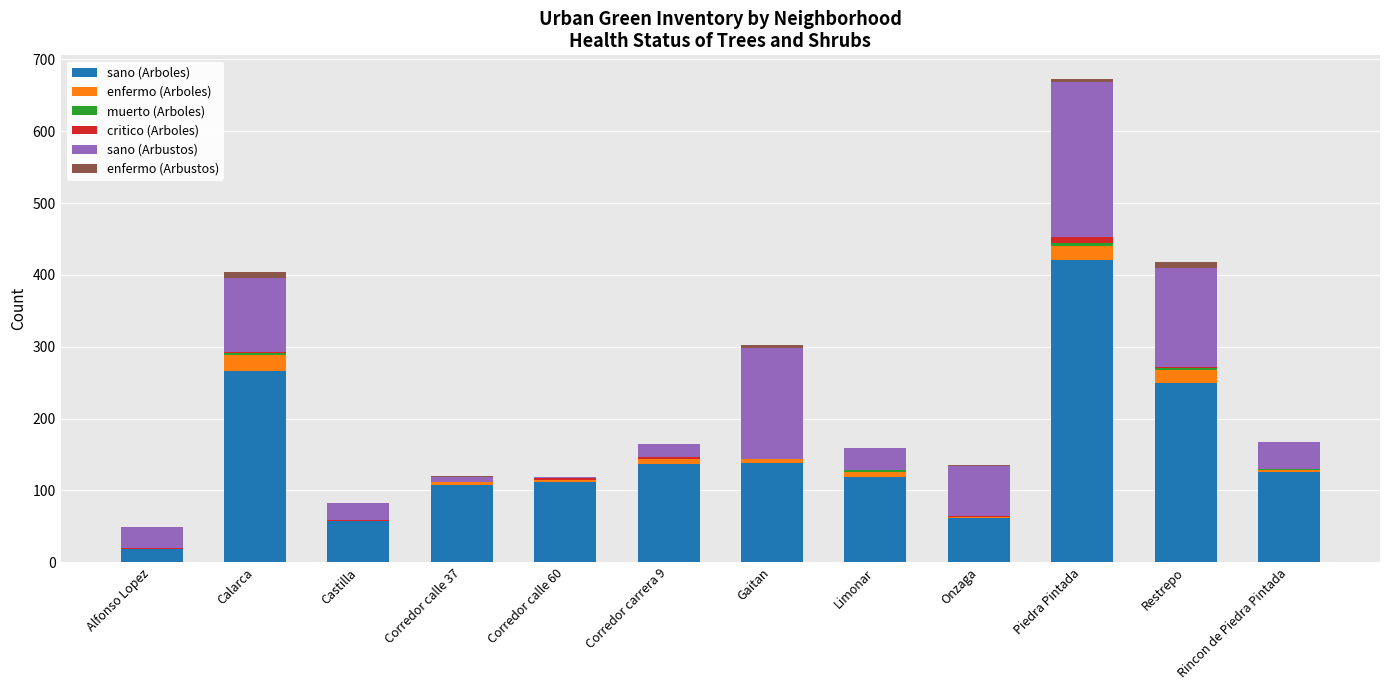

At which category is the sum across all series the highest?

Piedra Pintada